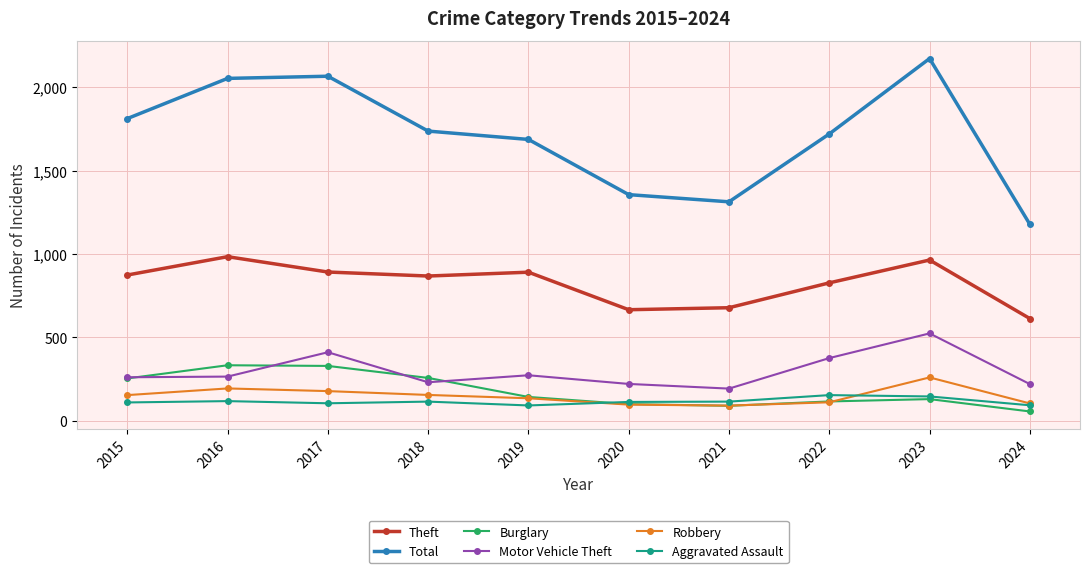

True or false: Total and Burglary intersect in this chart.

False